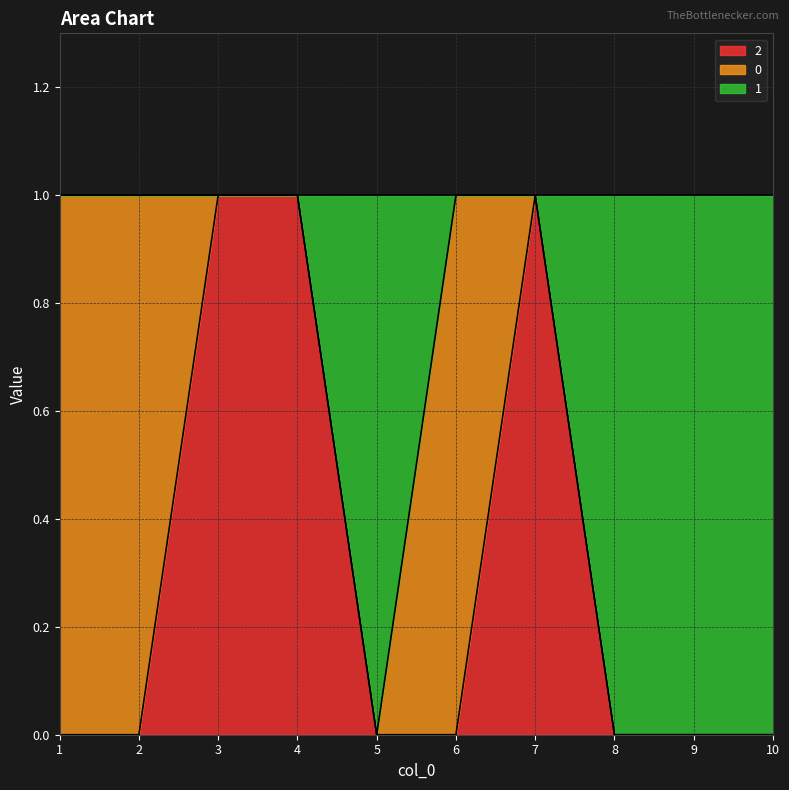

True or false: 2 has a value of 0 at 2.

True